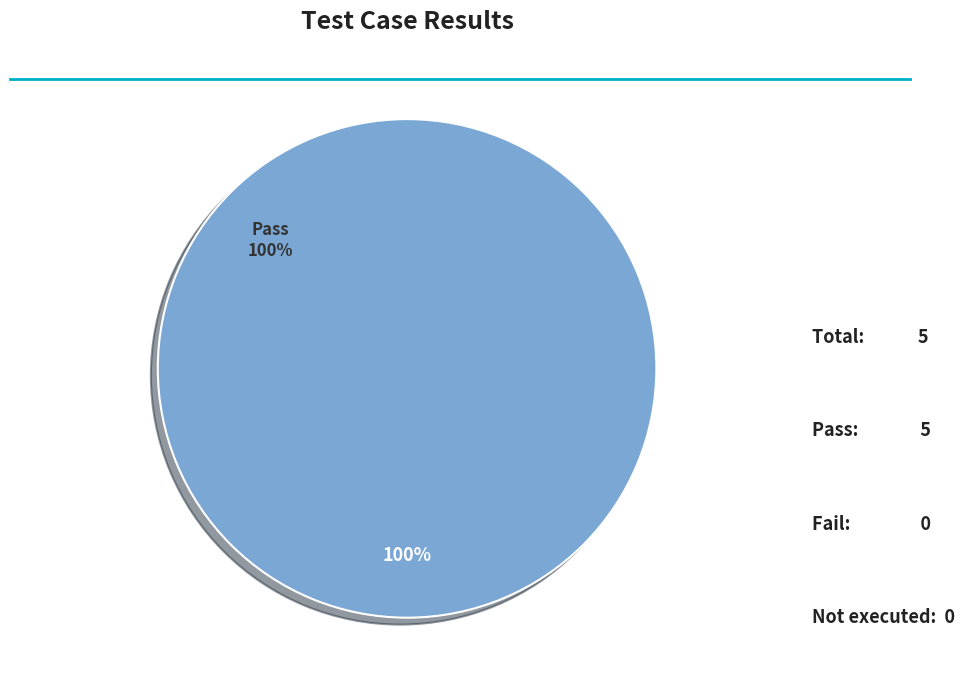

To the nearest percent, what is the difference between the Fail and Pass slice percentages?

100%